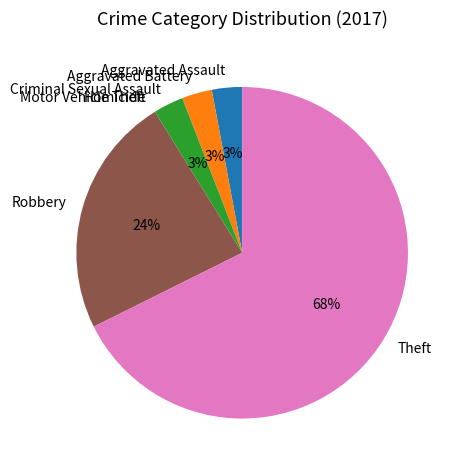

True or false: Aggravated Assault accounts for 16% of the total.

False